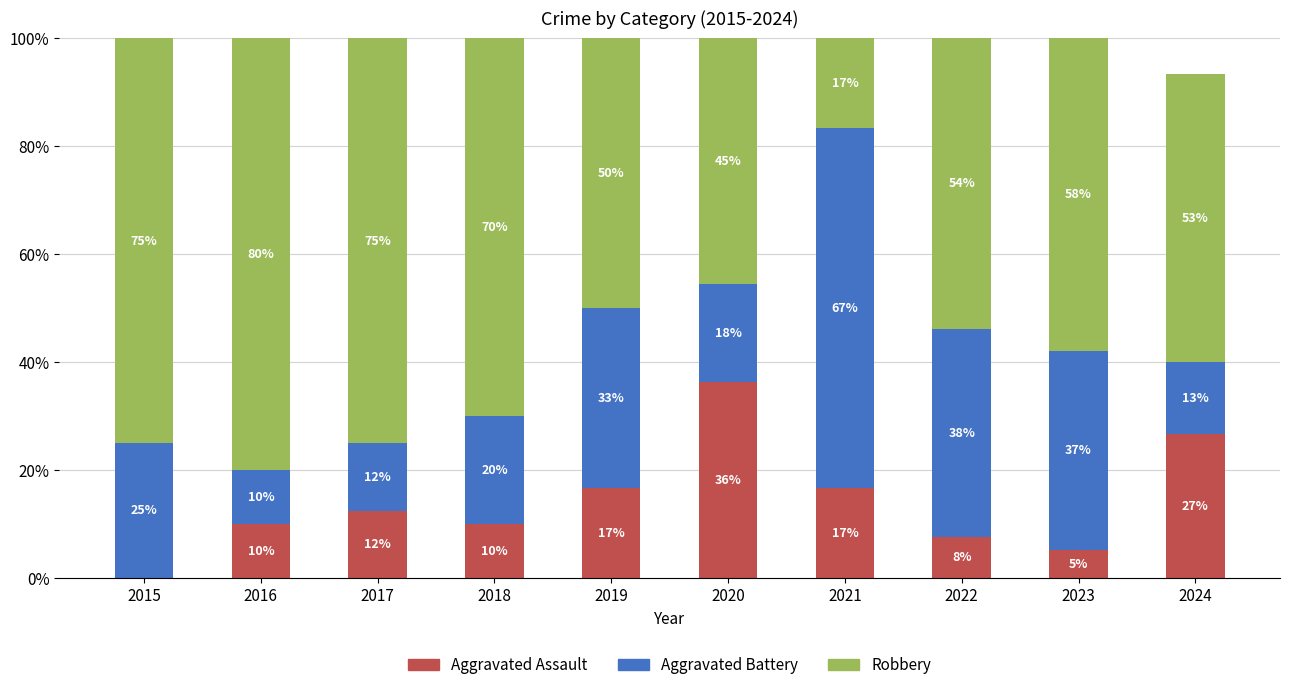

What are all the series names shown in the legend?

Aggravated Assault, Aggravated Battery, Robbery